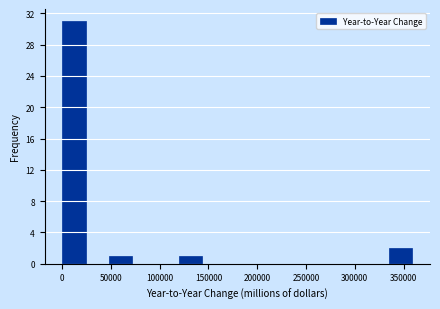

Over which range of the x-axis is the bar tallest?

0 to 25000